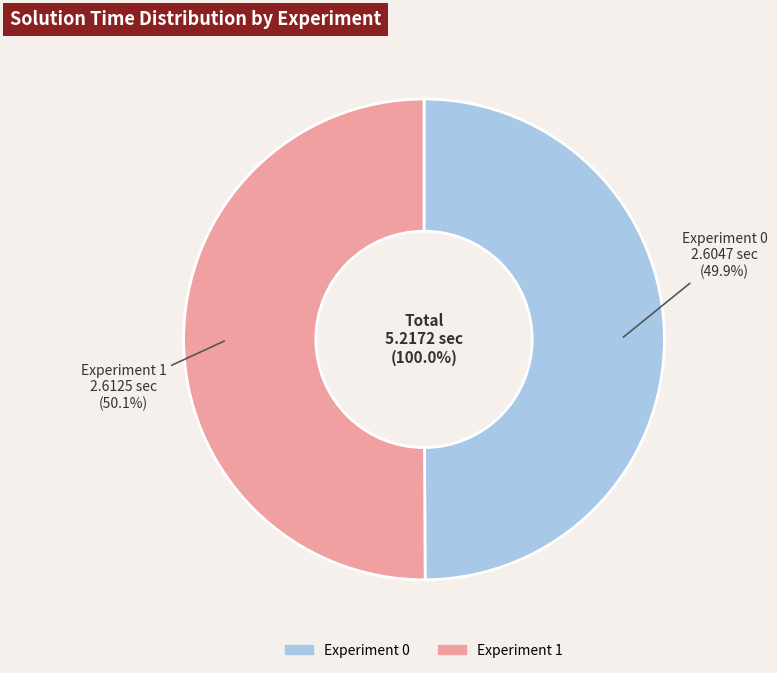

Count the number of slices in the pie.

2